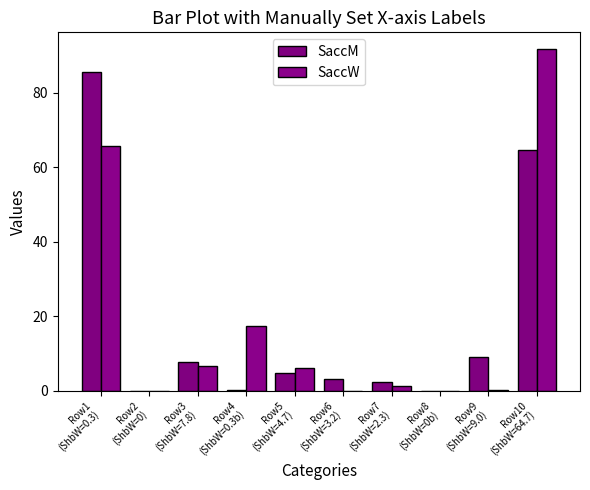

Are the bars grouped side by side (vs. stacked)?

Yes